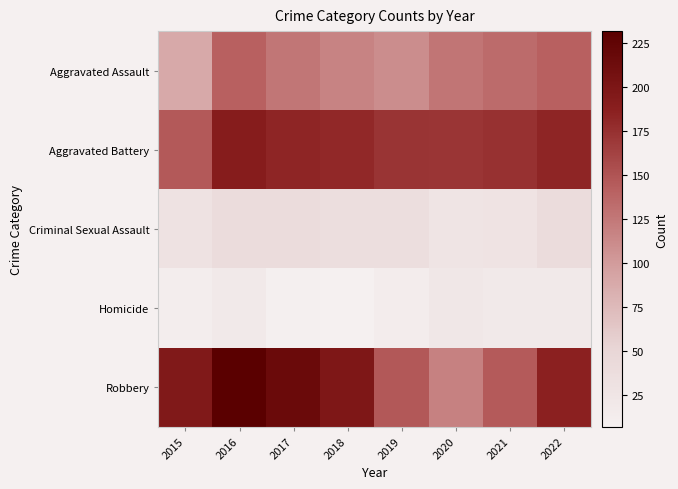

Which series has the largest total across all categories?

Robbery